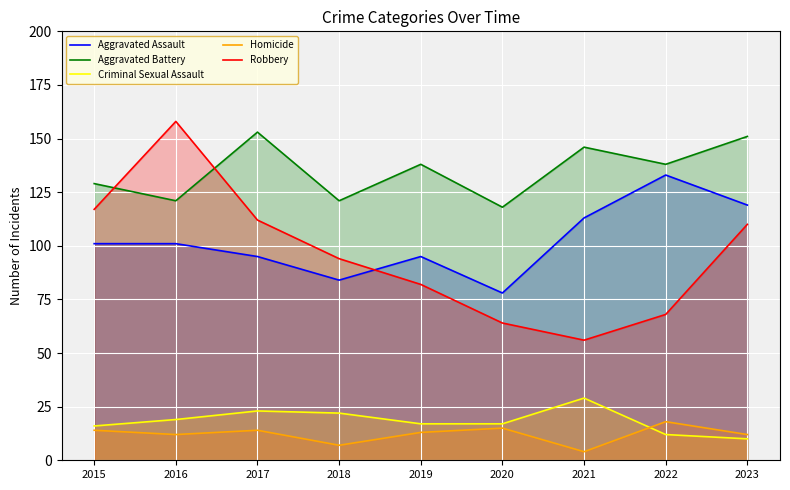

At which category is the sum across all series the highest?

2016